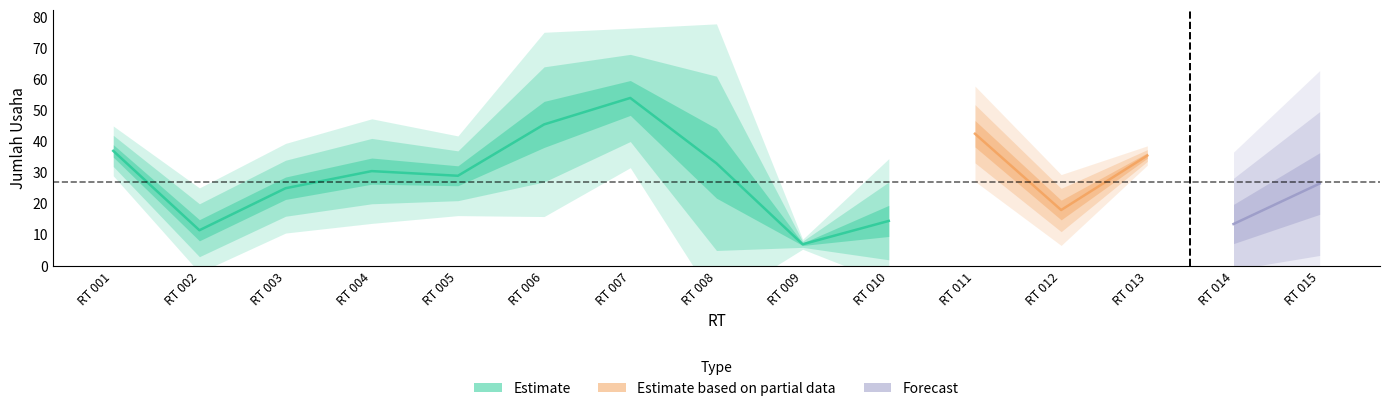

Where is the first local maximum for Jumlah Usaha PLKUMKM?

RT 004